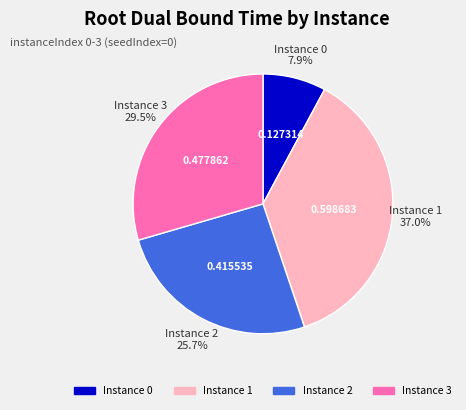

Is there any slice that represents more than half of the pie?

No